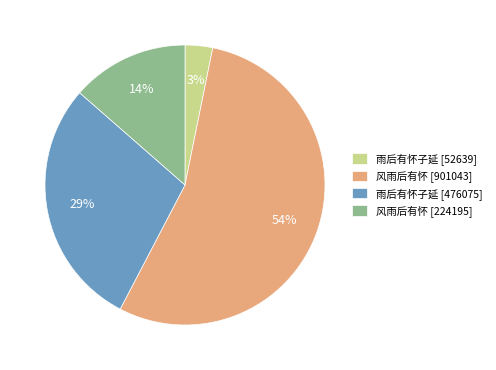

True or false: 风雨后有怀 [224195] accounts for 14% of the total.

True